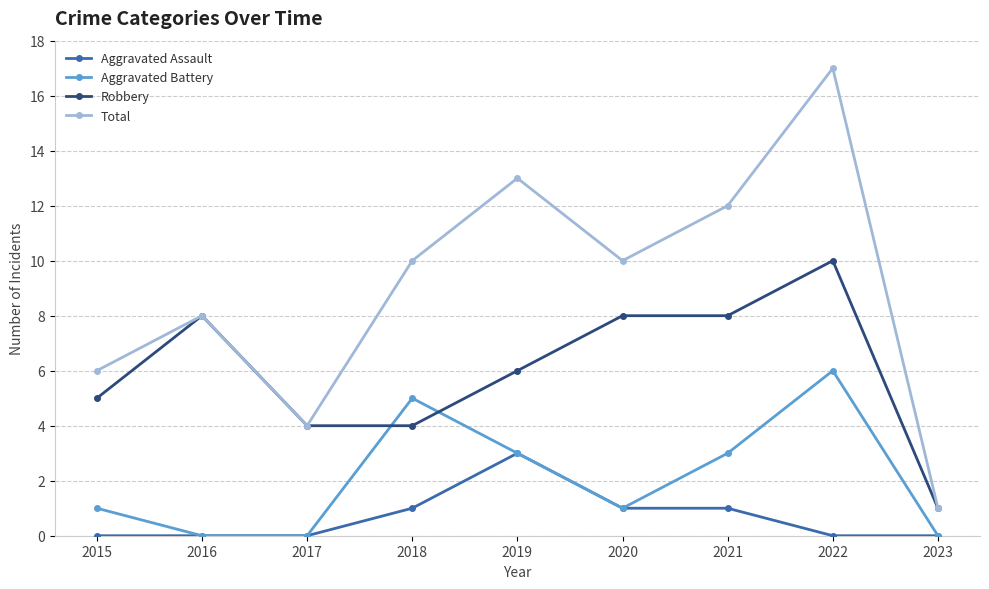

The value of Aggravated Assault at 2023 is 1. True or false?

False